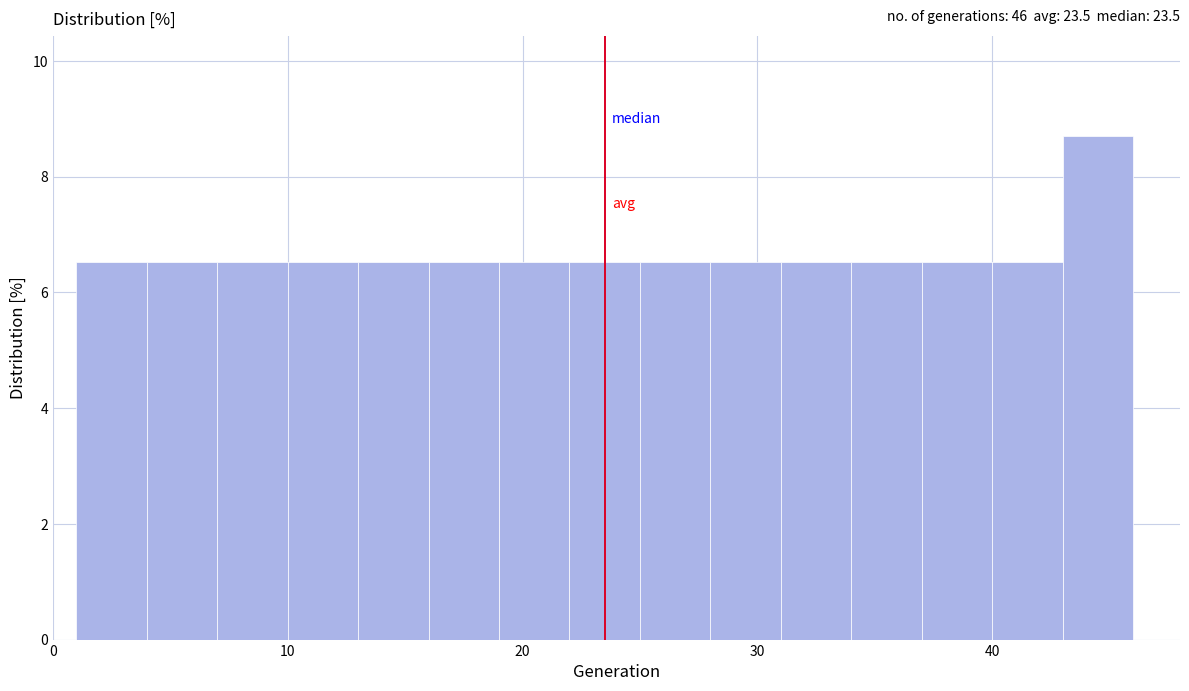

Read against the x-axis, roughly where is the centre of the tallest bar?

45